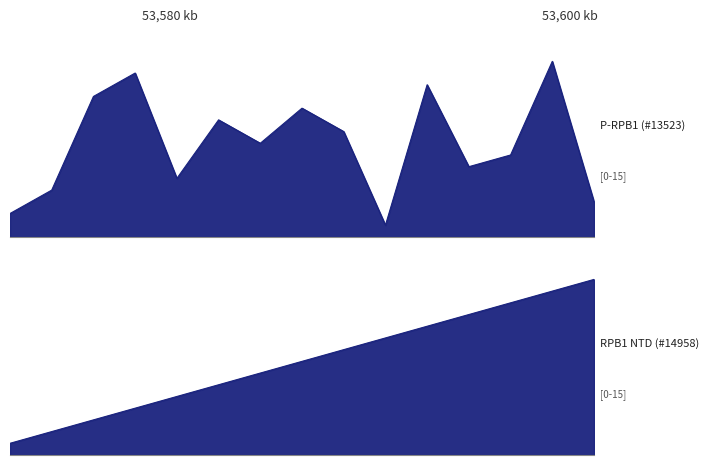

What are all the series names shown in the legend?

P-RPB1 (#13523), RPB1 NTD (#14958)